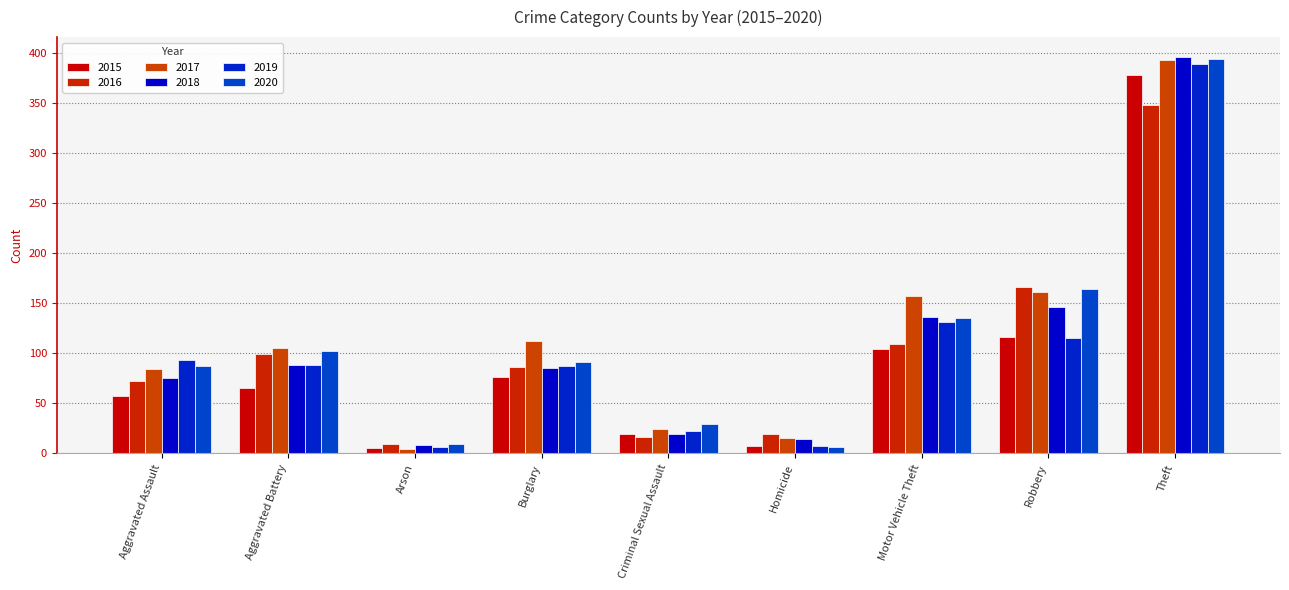

What is the average value of the 2017 series?

117